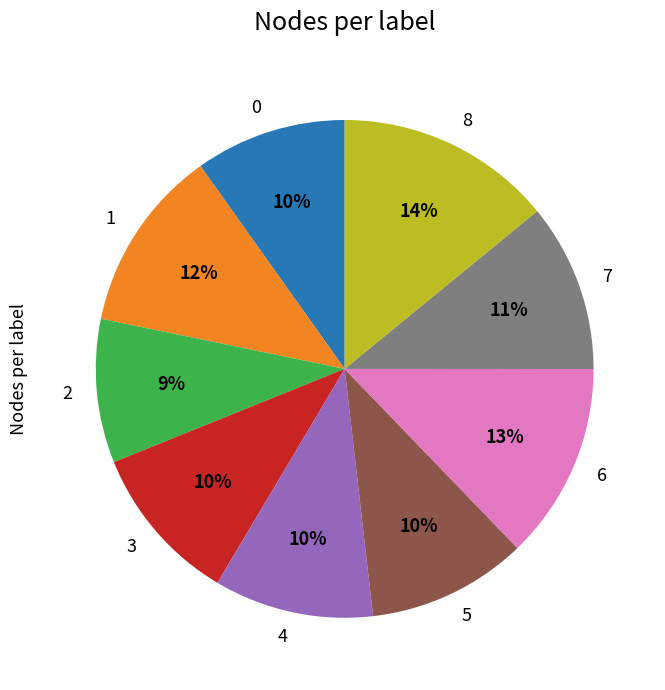

To the nearest percent, what portion does 6 represent?

13%